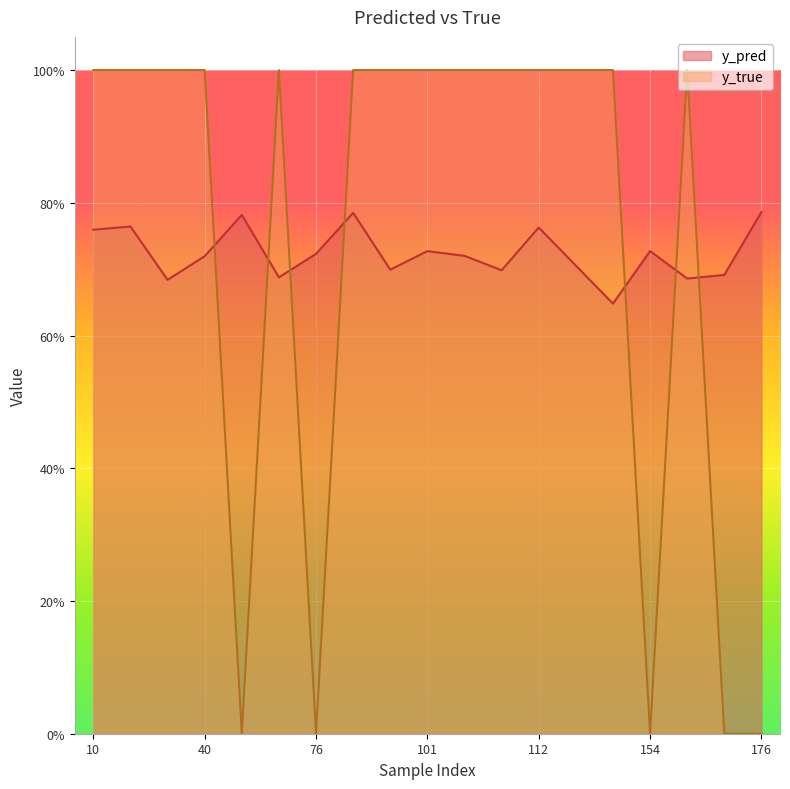

At which category is the sum across all series the highest?

77